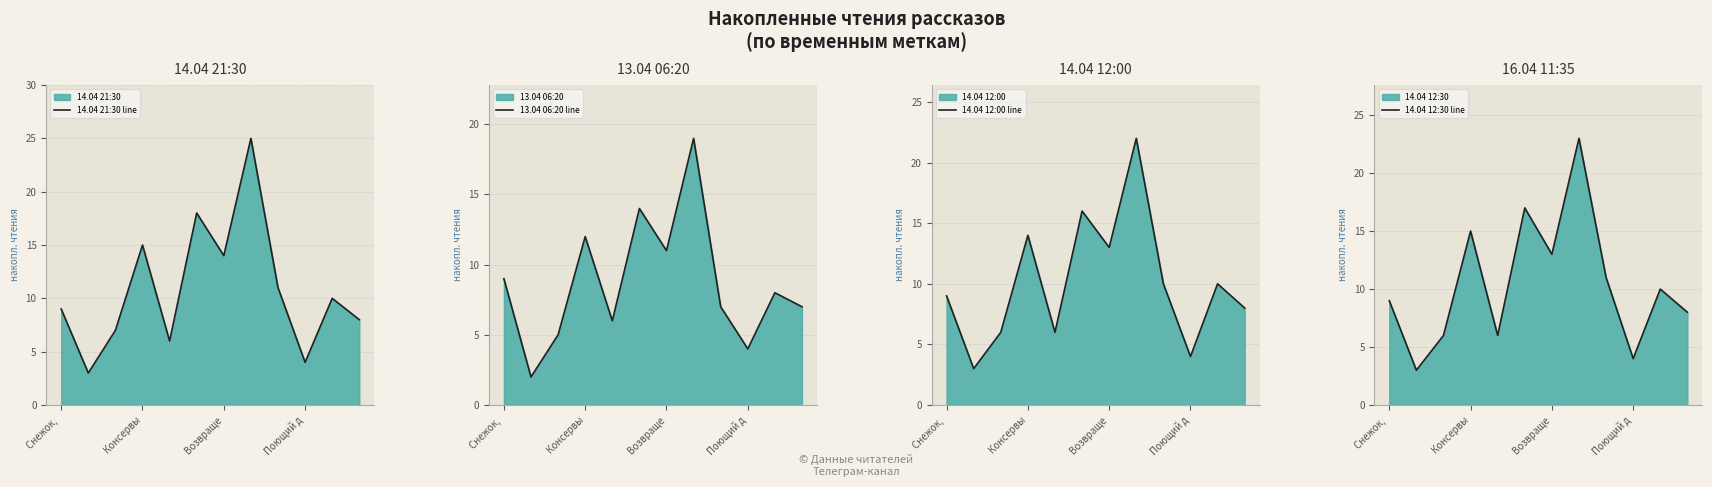

Rank the series by their average value, from lowest to highest.

13.04 06:20 line, 14.04 12:00 line, 14.04 12:30 line, 14.04 21:30 line